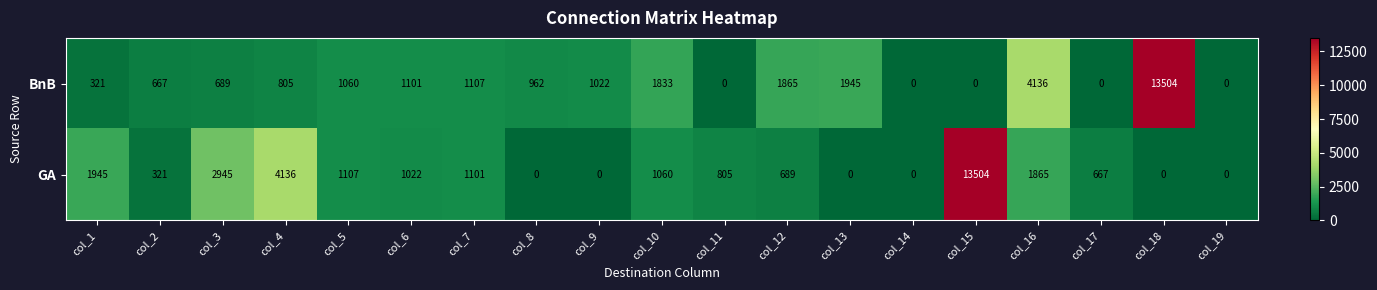

The GA series shows 4895 at col_9. True or false?

False